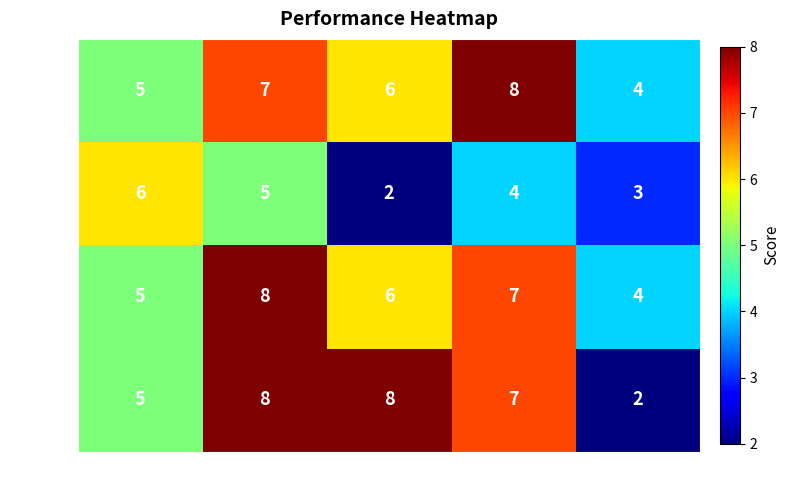

What is the sum of all Soraya values?

30